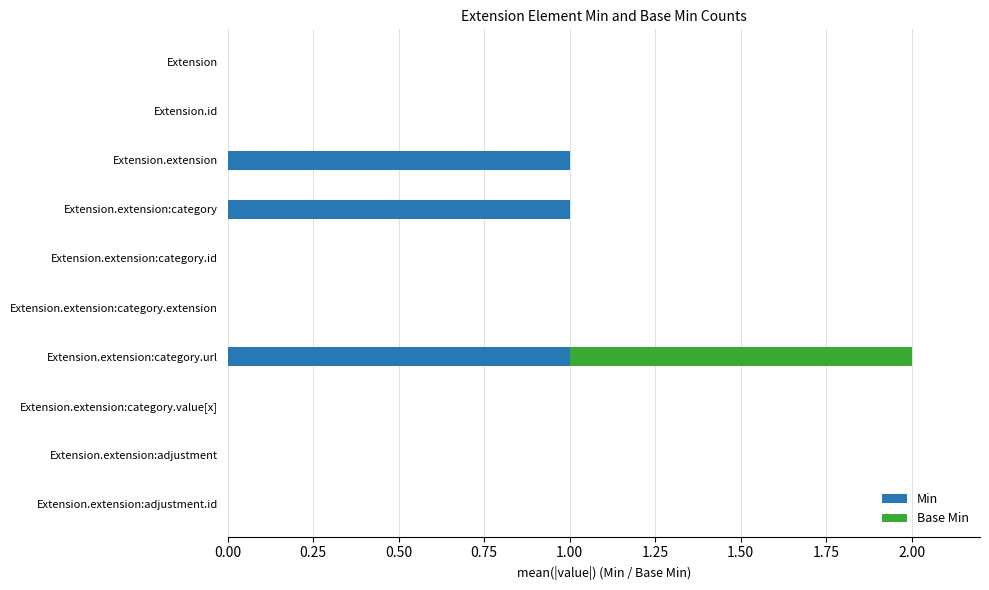

What is the sum of all Min values?

3